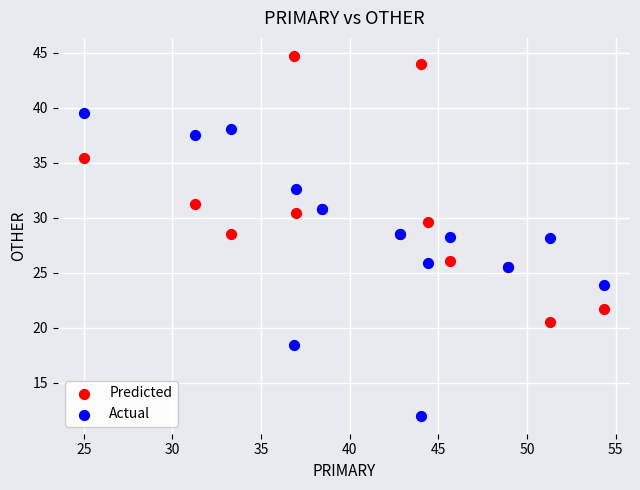

Which series reaches the maximum Y coordinate?

Predicted